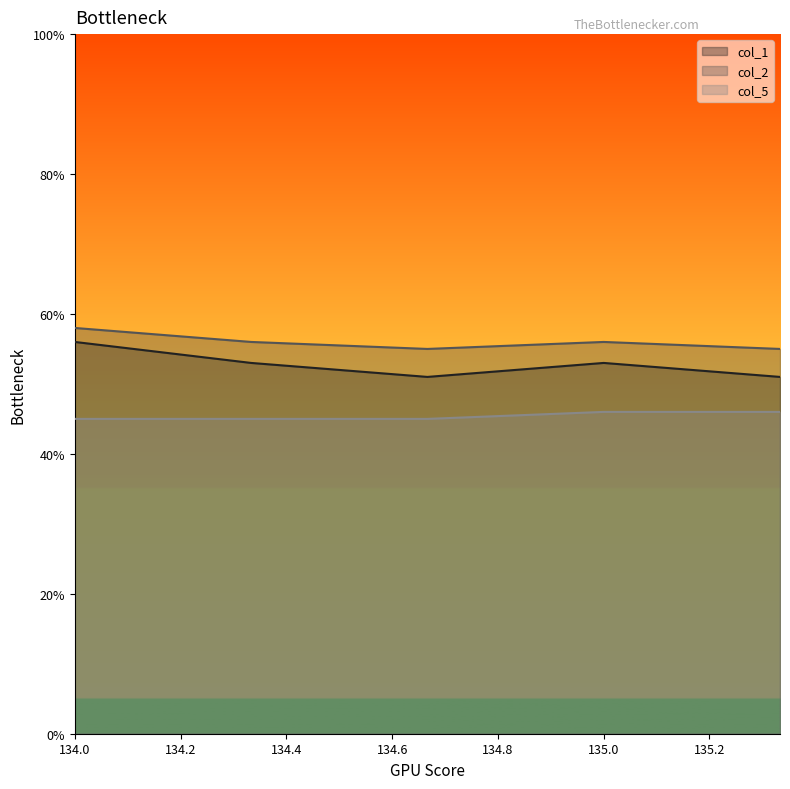

The col_1 series shows 32 at 134.66666666700002. True or false?

False